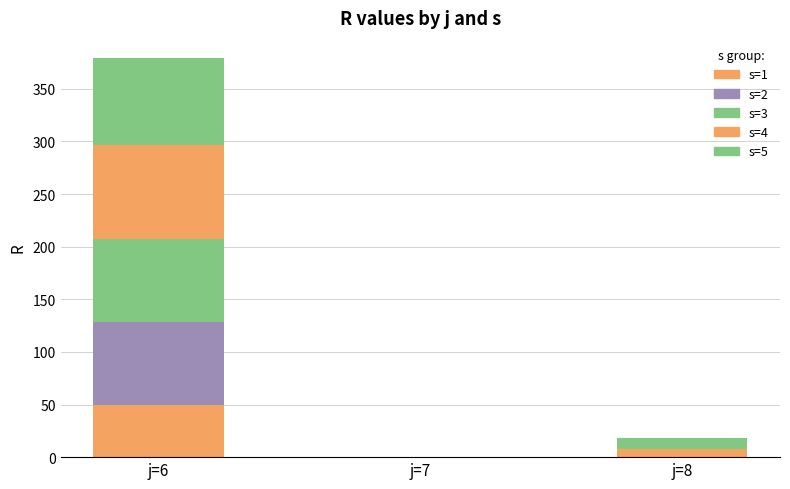

Which series has the widest spread of values?

s=4